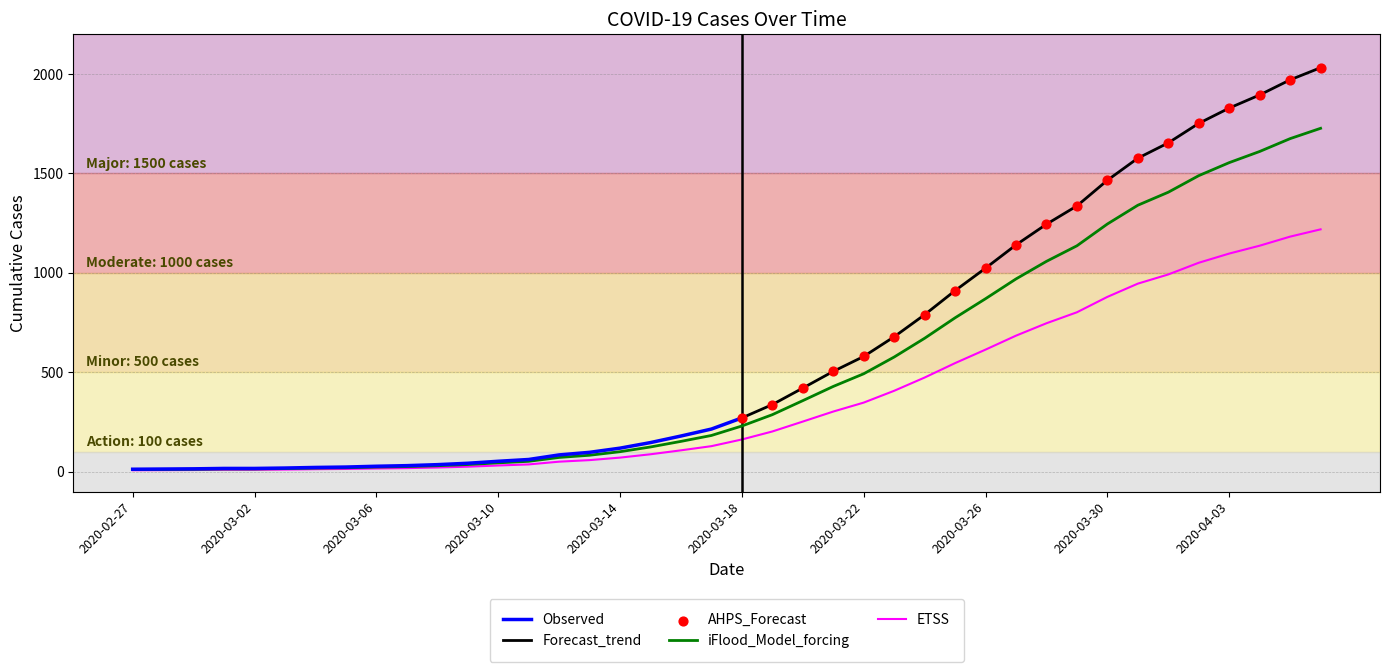

Approximately how many times larger is the value at 2020-03-25 compared to 2020-03-19?

2.7